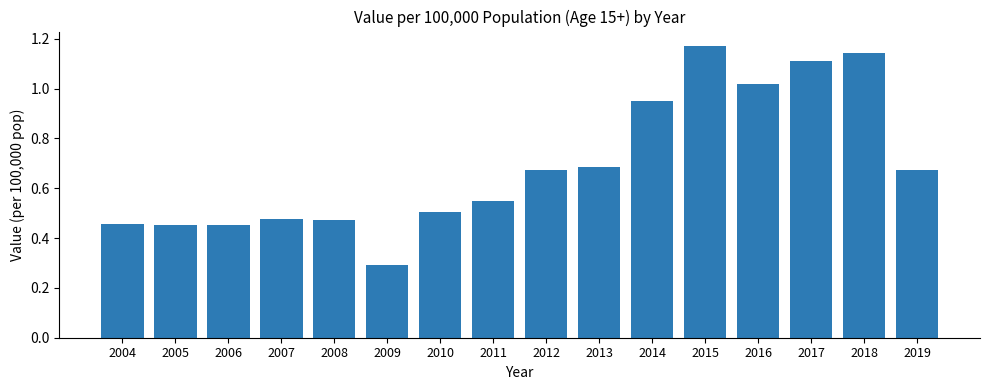

The chart shows a value of 0.5 at 2011. True or false?

True